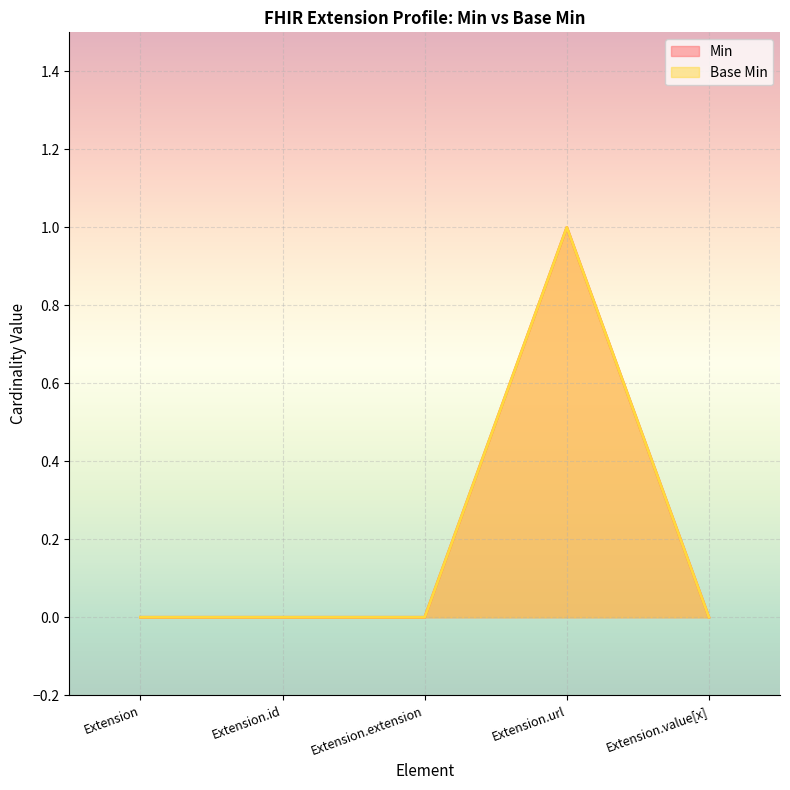

What is the greatest value displayed?

1